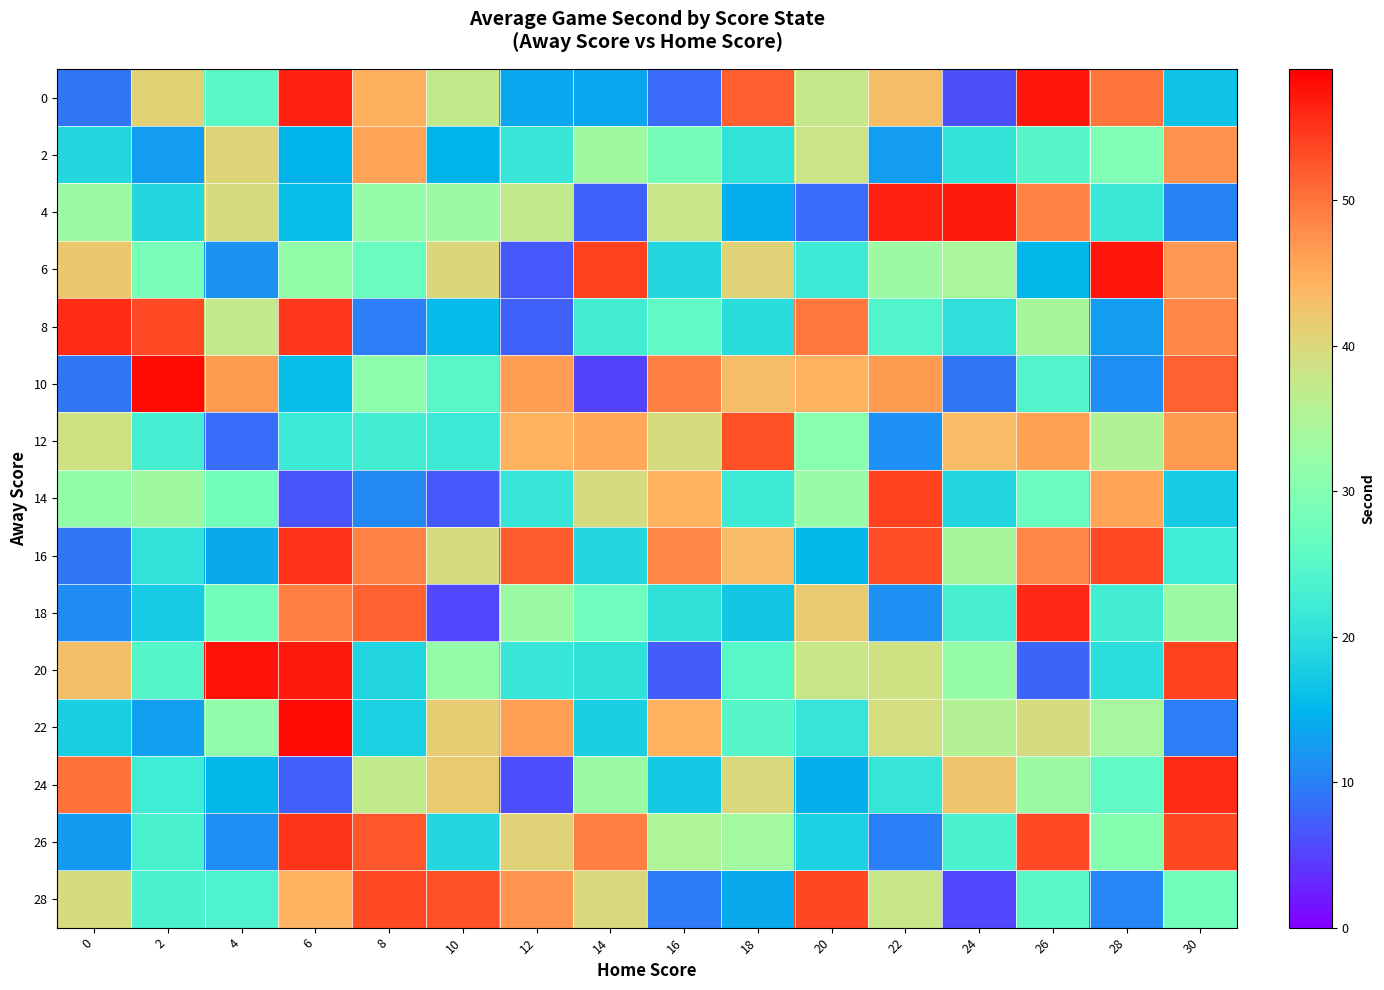

Between 22 and 24, which is larger?

22